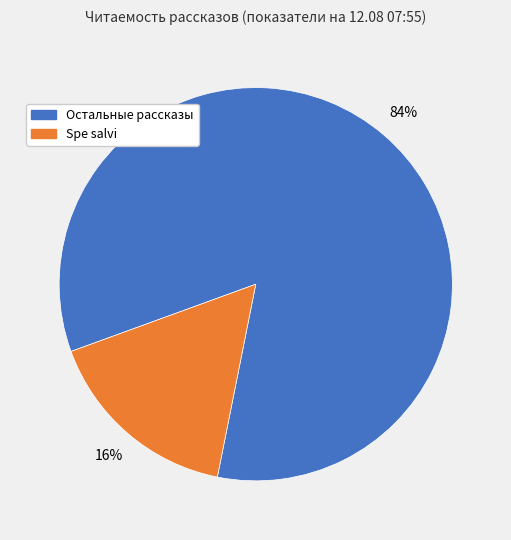

Do Spe salvi and Остальные рассказы together represent more than half of the pie?

Yes